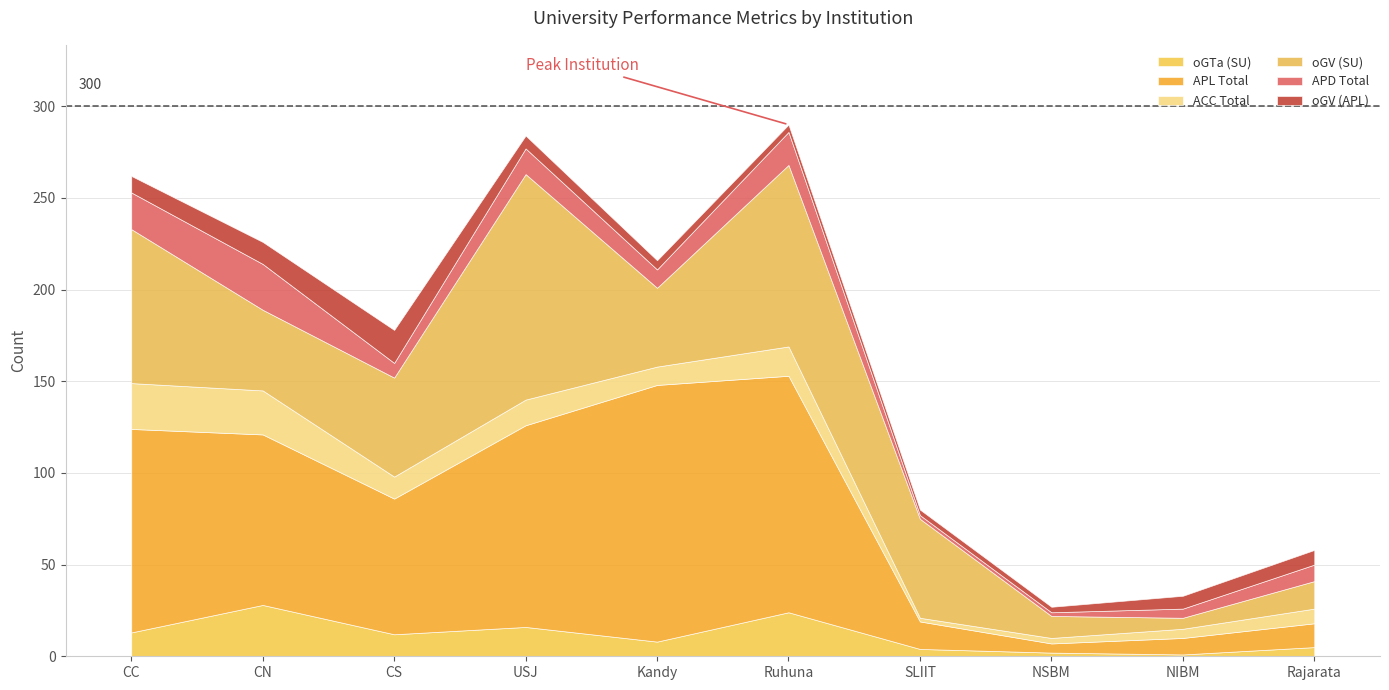

Which series has the largest range (max minus min)?

APL Total